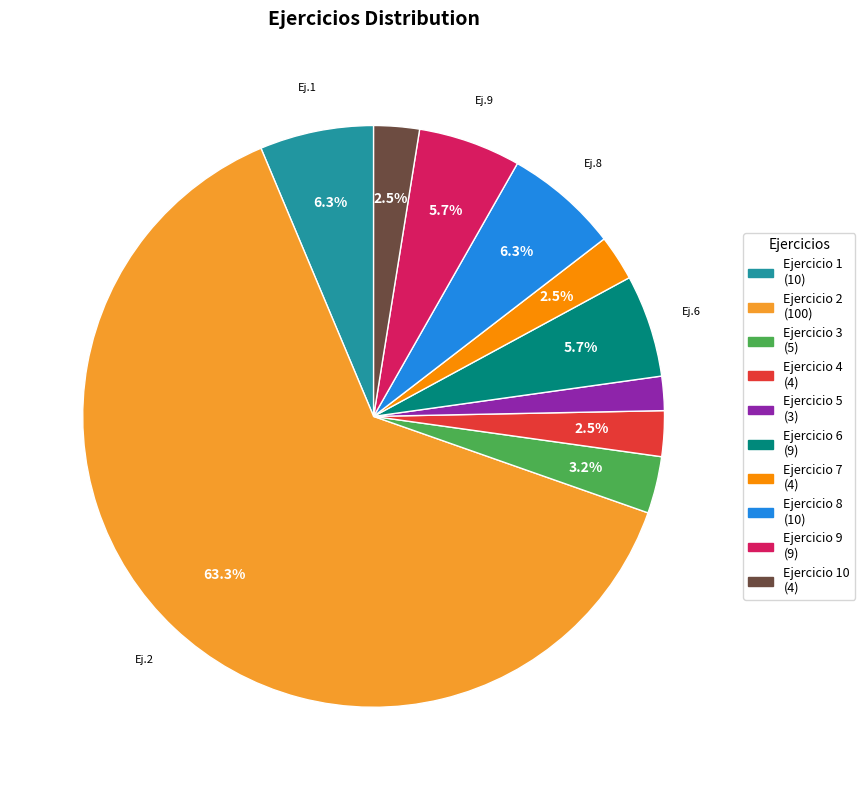

To the nearest percent, what is the average slice percentage?

10%